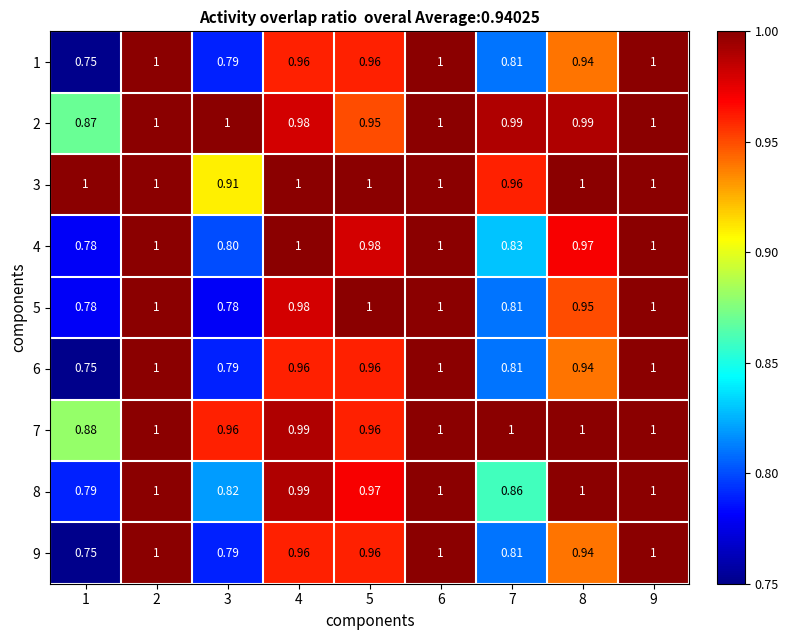

Is the value of 9 at 3 greater than the value of 8 at 8?

No